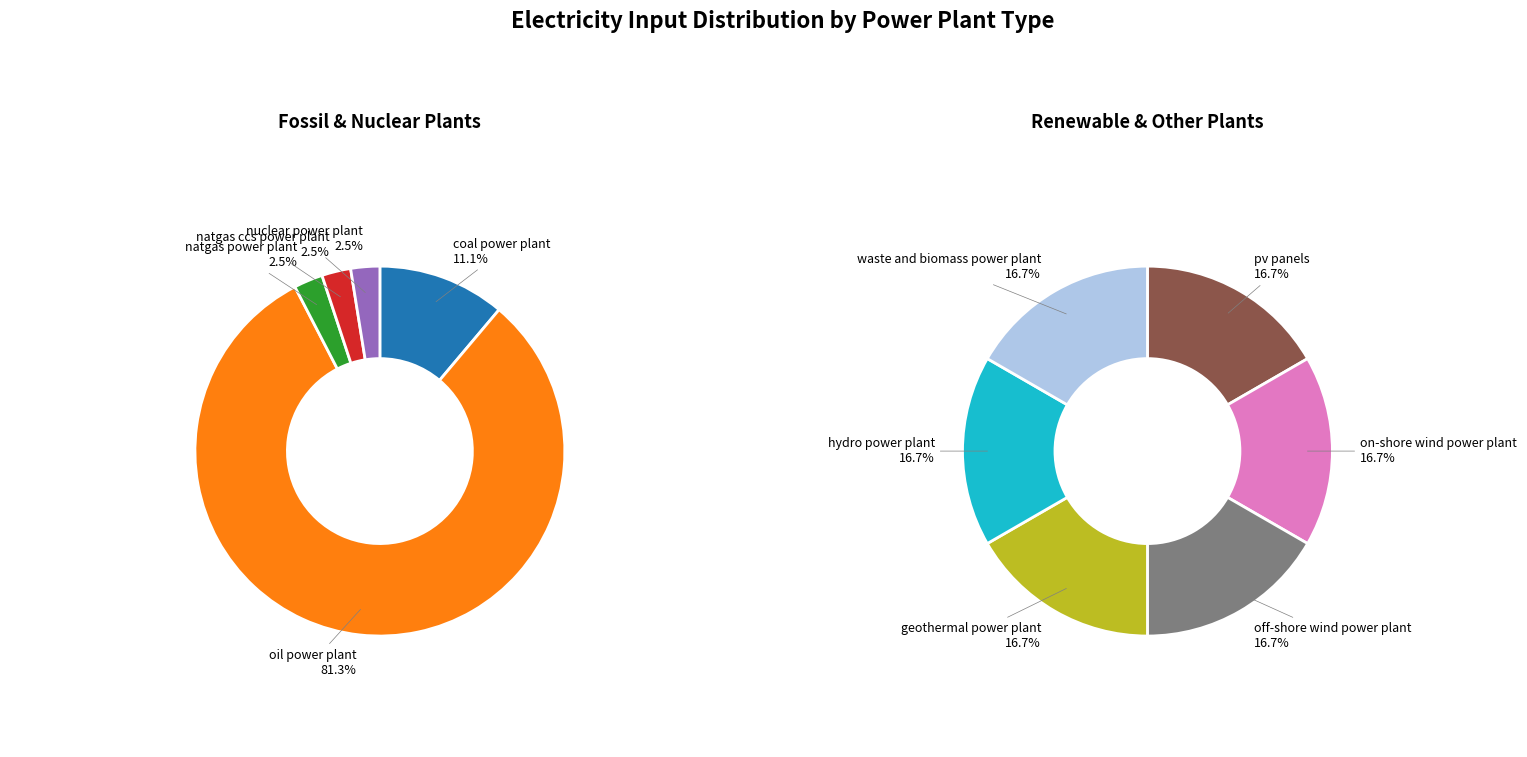

Count the number of slices in the pie.

11